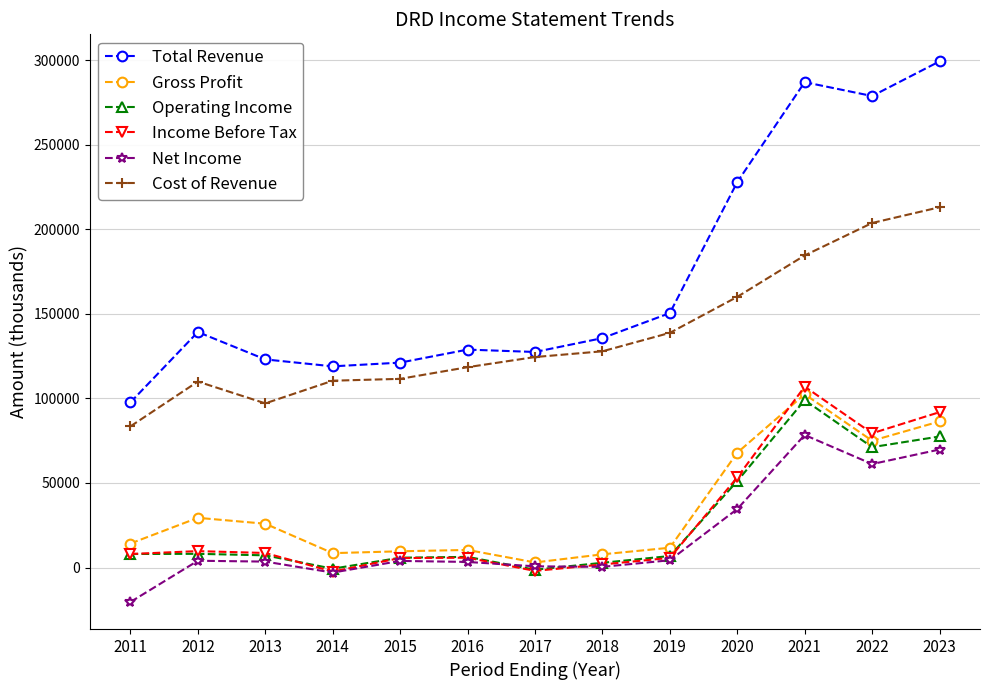

At which label is Gross Profit closest to 52750?

2020